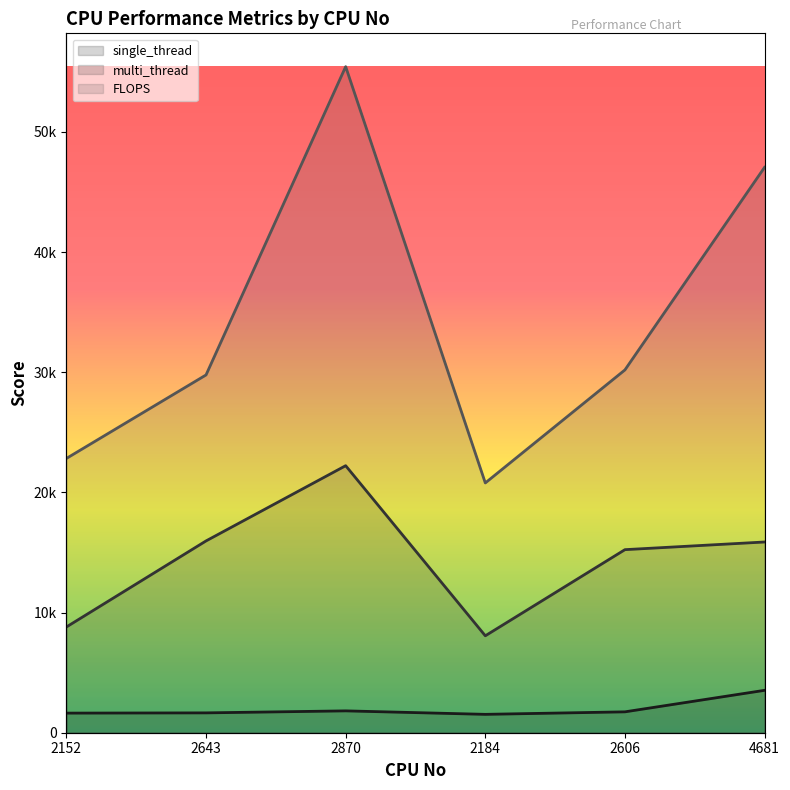

What is the sum of the FLOPS values at 2643 and 2870?

85219